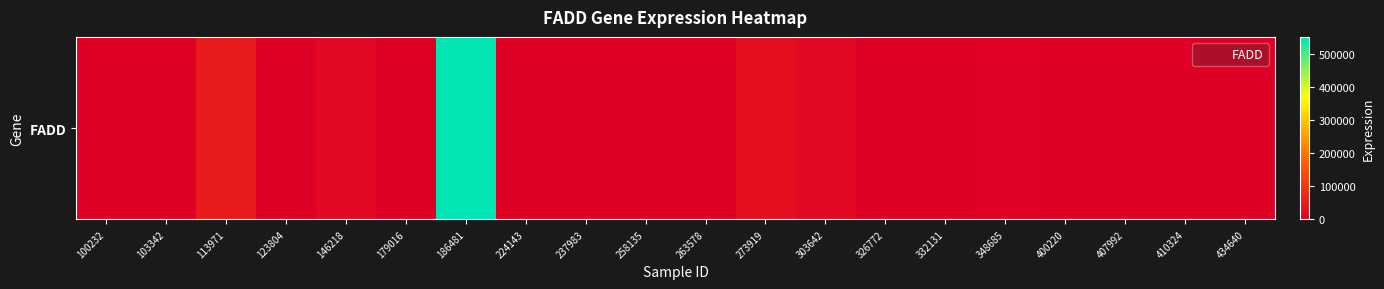

The chart shows a value of 0 at 100232. True or false?

True